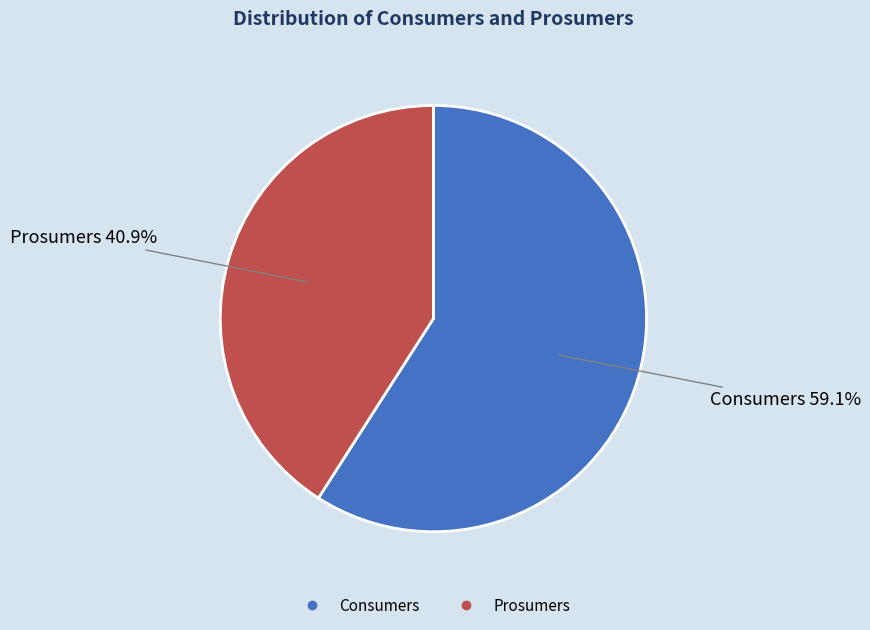

True or false: Prosumers accounts for 56% of the total.

False